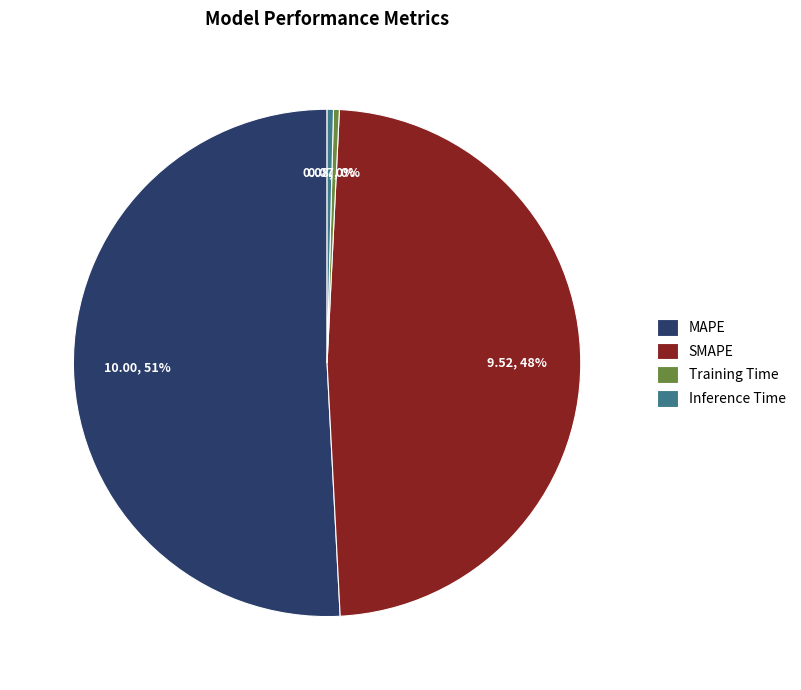

To the nearest percent, what is the average slice percentage?

25%